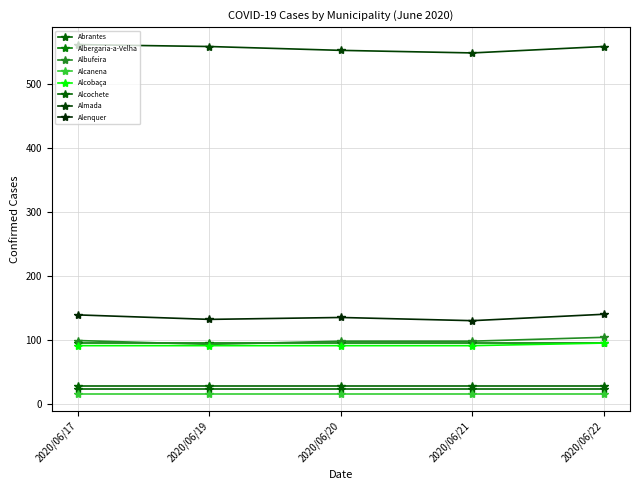

Which category has the highest value in the Almada series?

2020/06/17